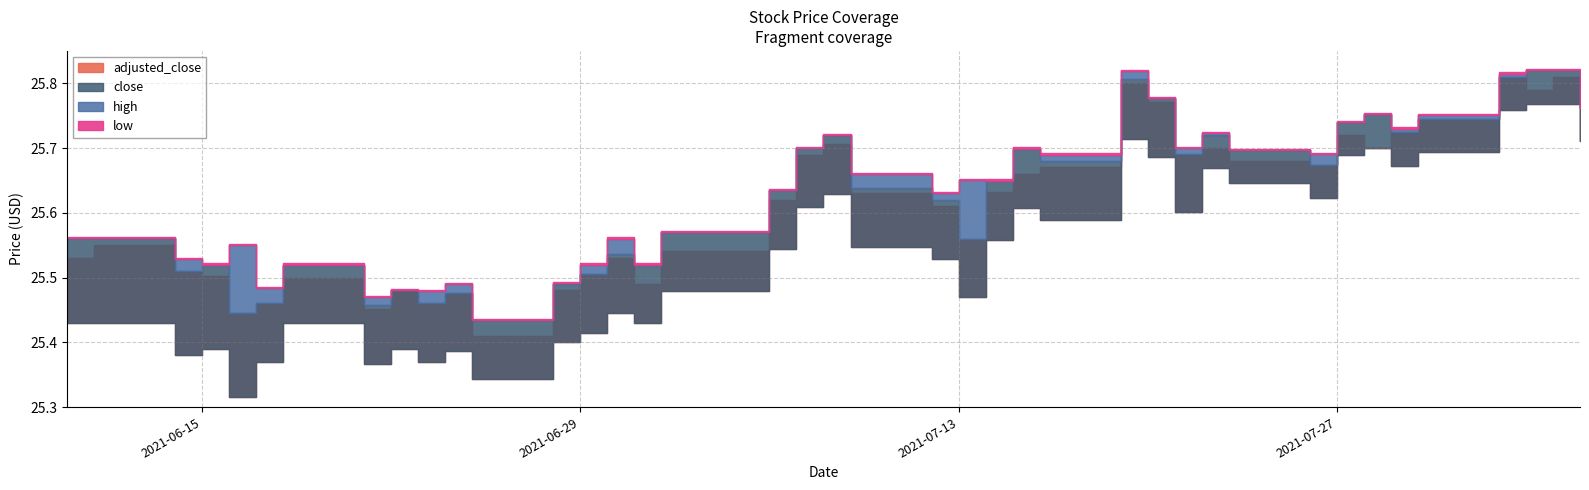

True or false: close and adjusted_close cross at least once.

False